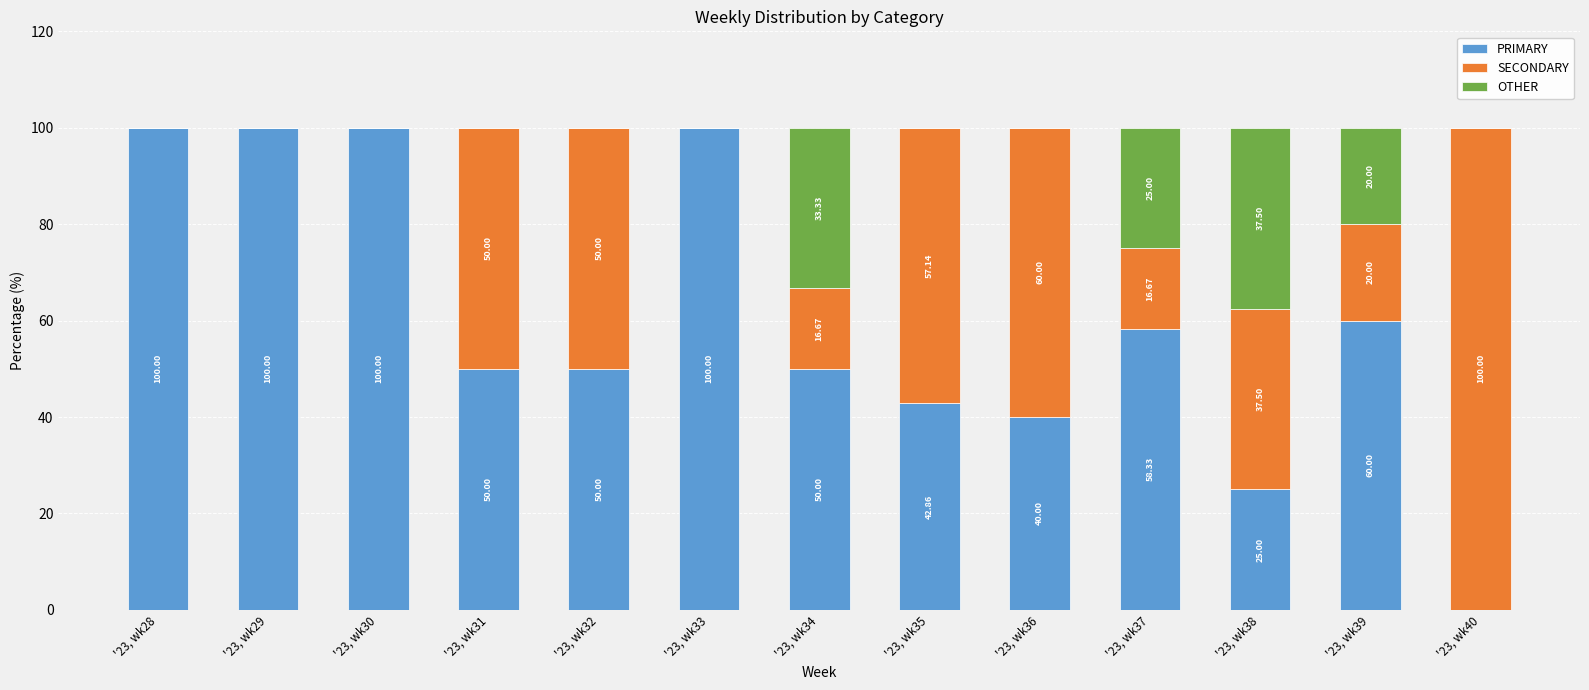

The PRIMARY series shows 50.0 at '23, wk34. True or false?

True